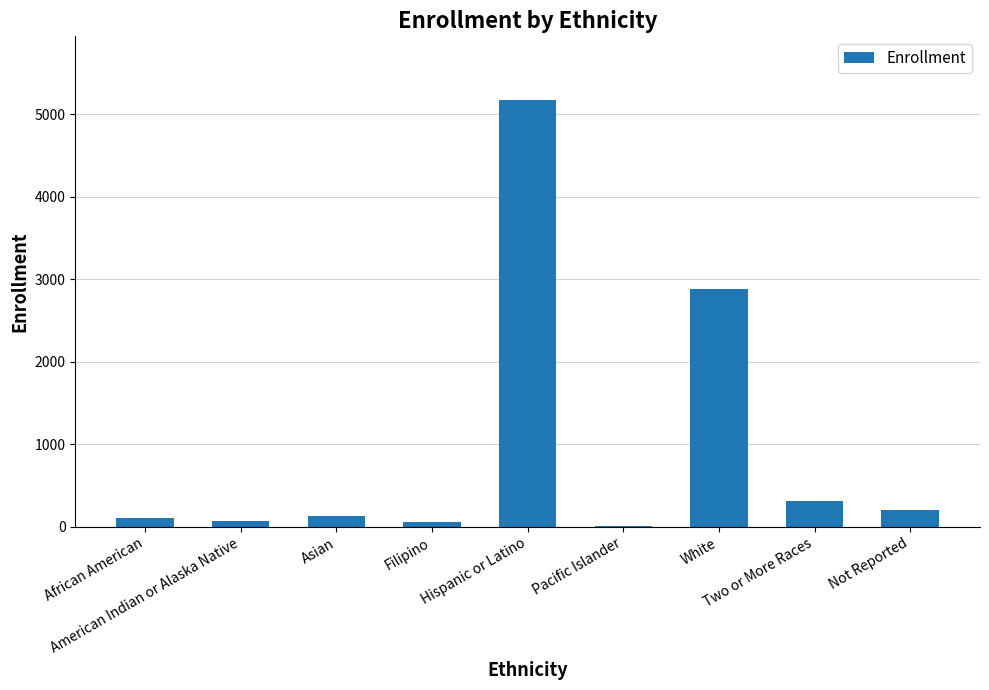

What is the sum of all values?

8957